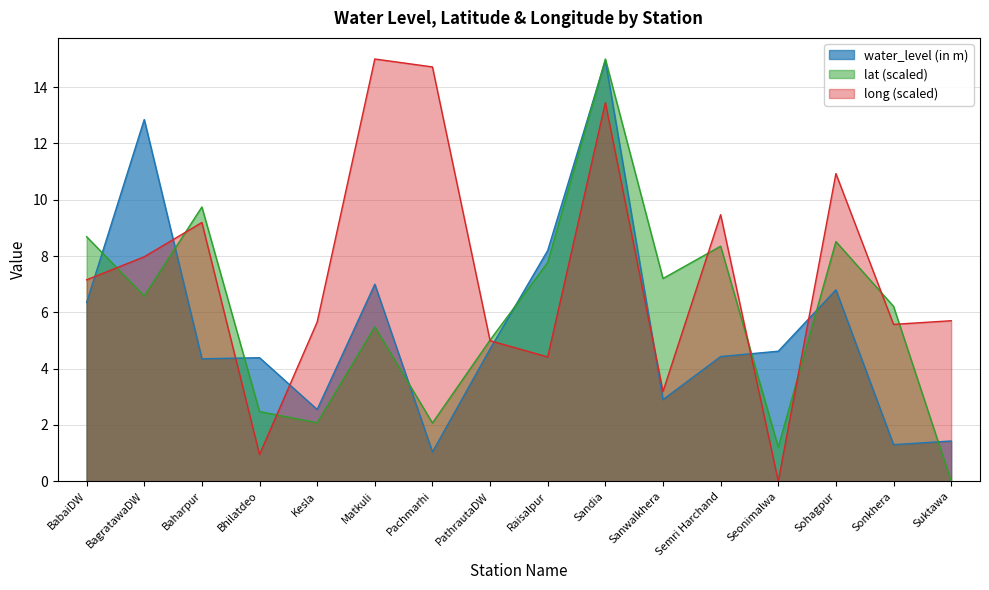

Is the value of water_level (in m) at Suktawa greater than the value of lat at Sandia?

No